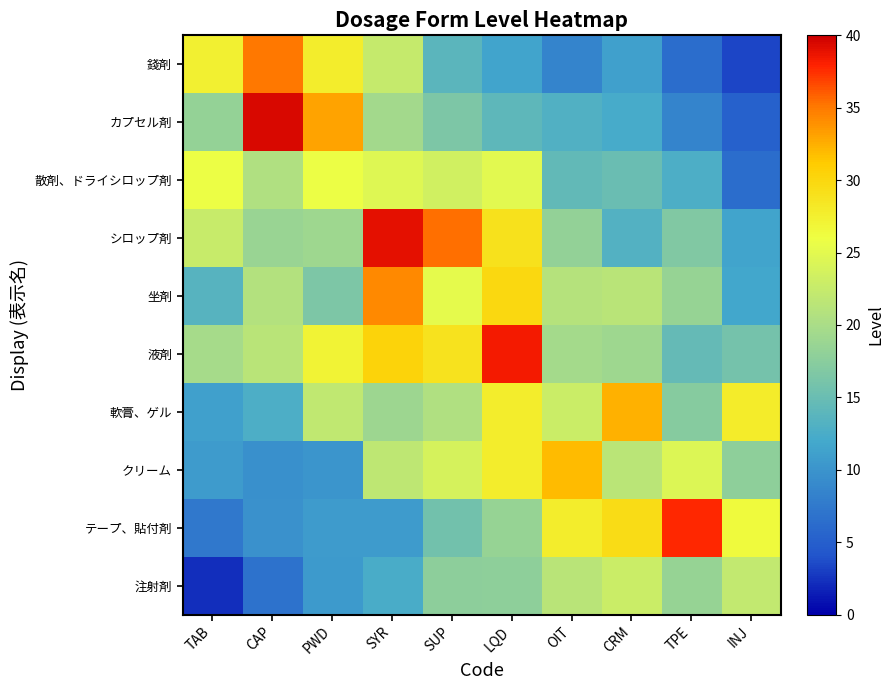

At how many categories does at least one series exceed 27?

10